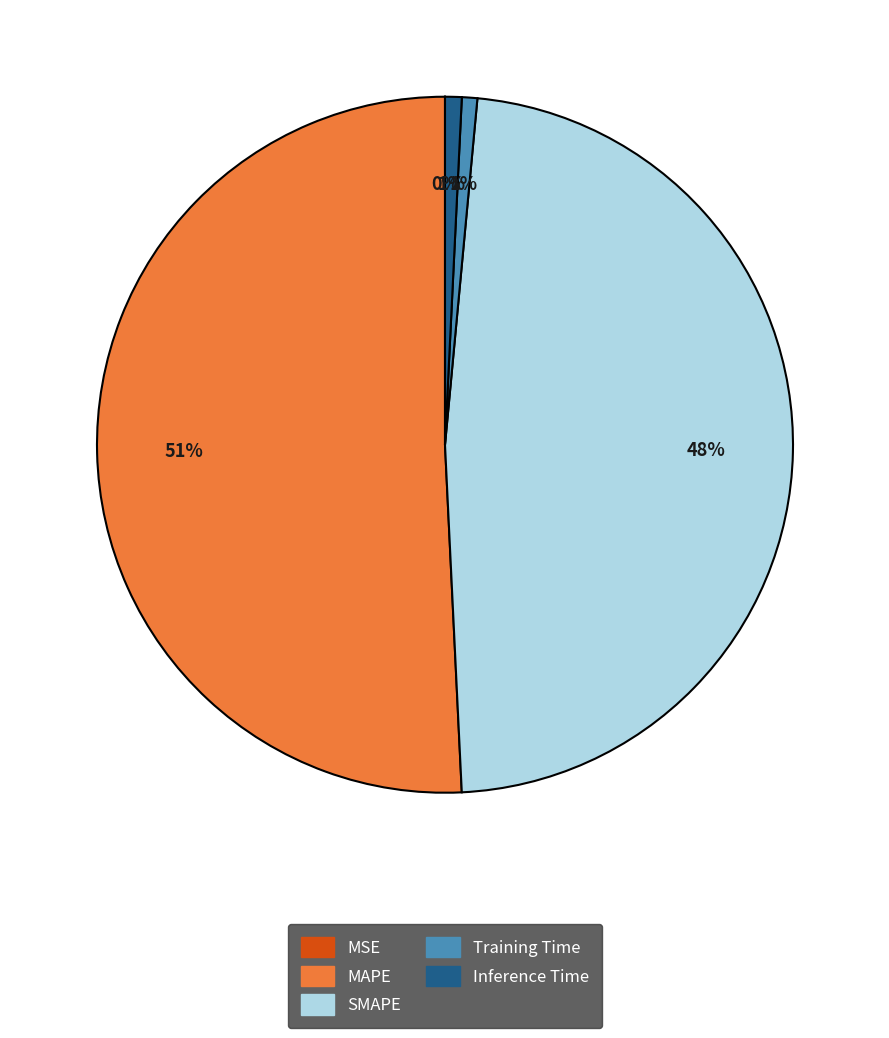

True or false: MAPE accounts for 41% of the total.

False